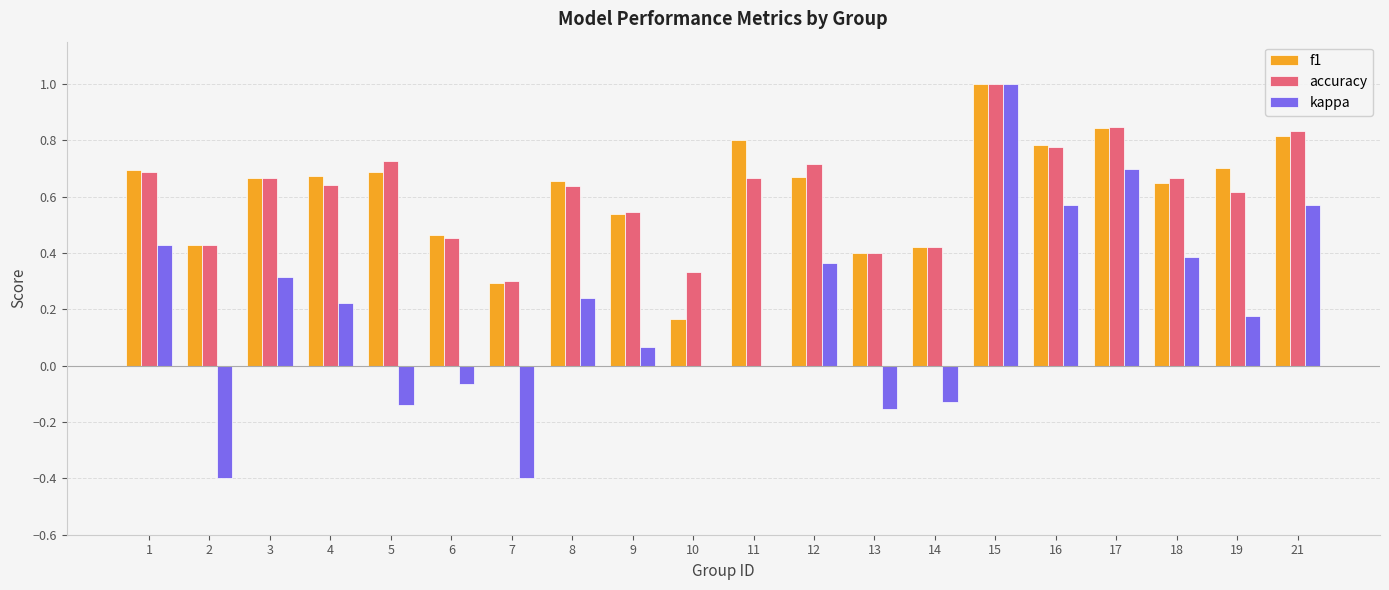

Count the number of data series in this chart.

3